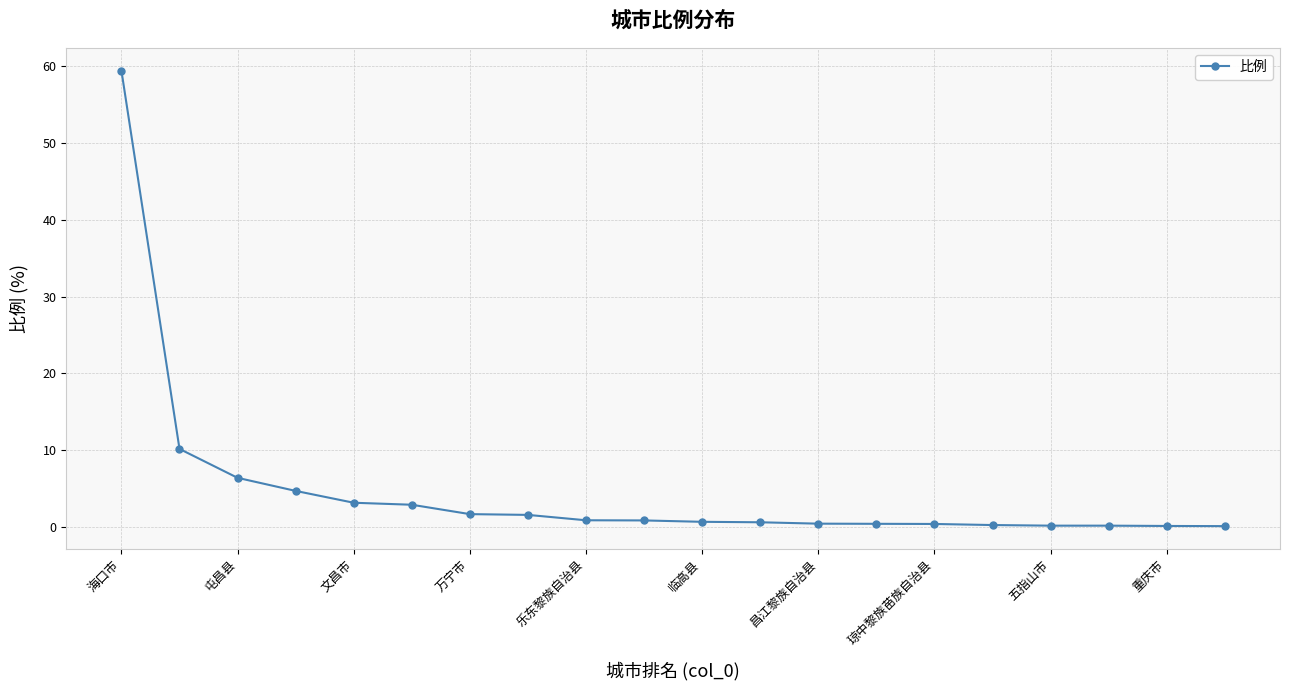

What is the value of the 8th point from the left?

1.6